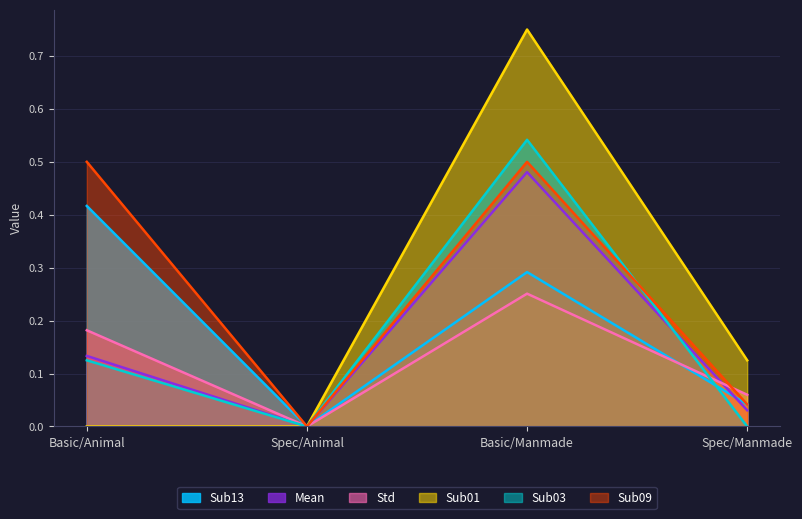

What is the maximum value shown in the chart?

0.8